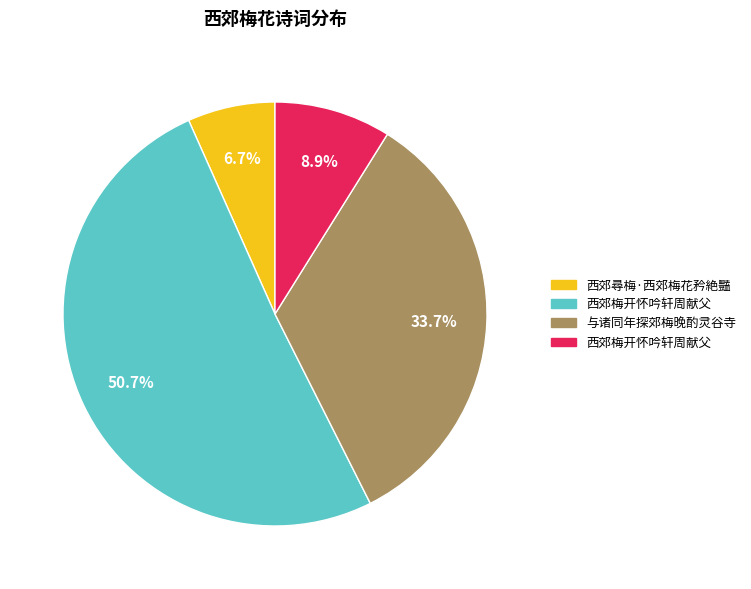

Does any single category account for the majority?

Yes